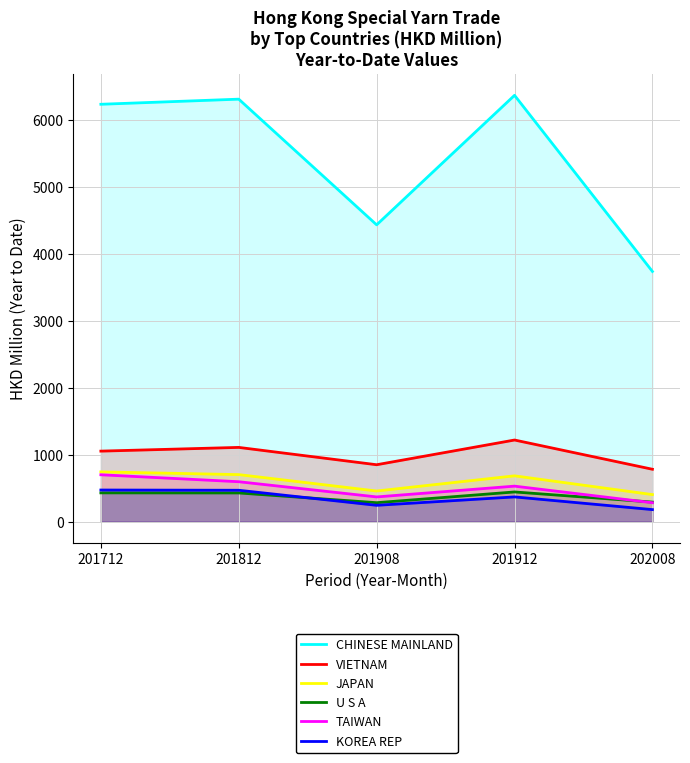

What is the difference between the maximum and minimum values in the JAPAN series?

339.5